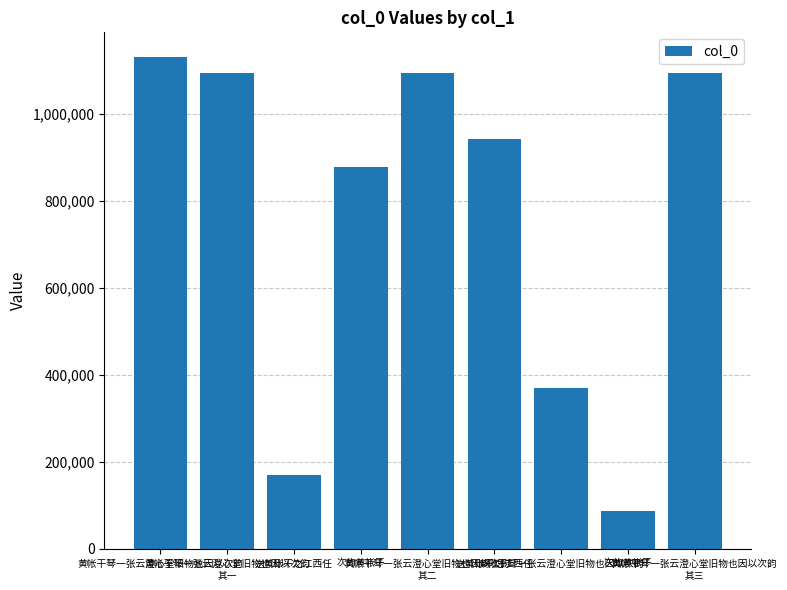

What is the difference between the maximum and minimum values?

1043916